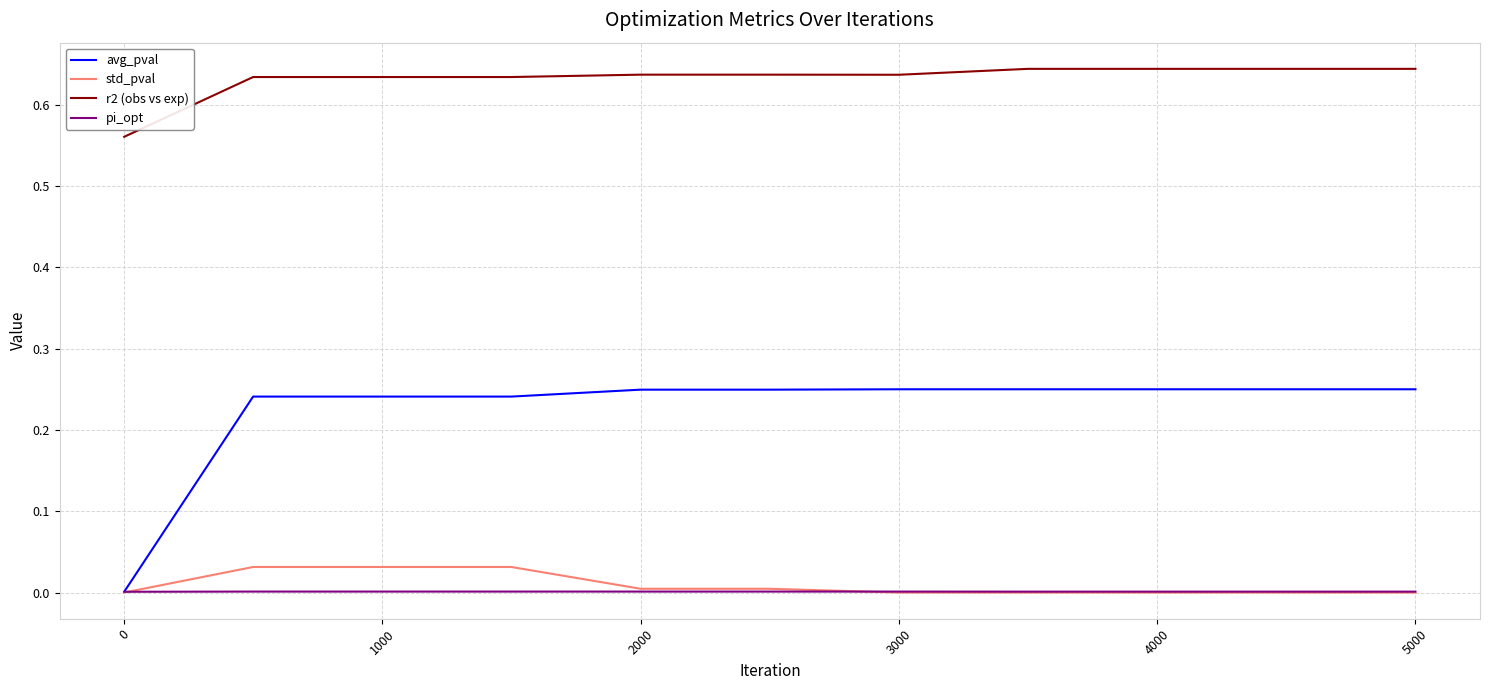

Rank the series by their maximum value, from lowest to highest.

pi_opt, std_pval, avg_pval, r2 (obs vs exp)